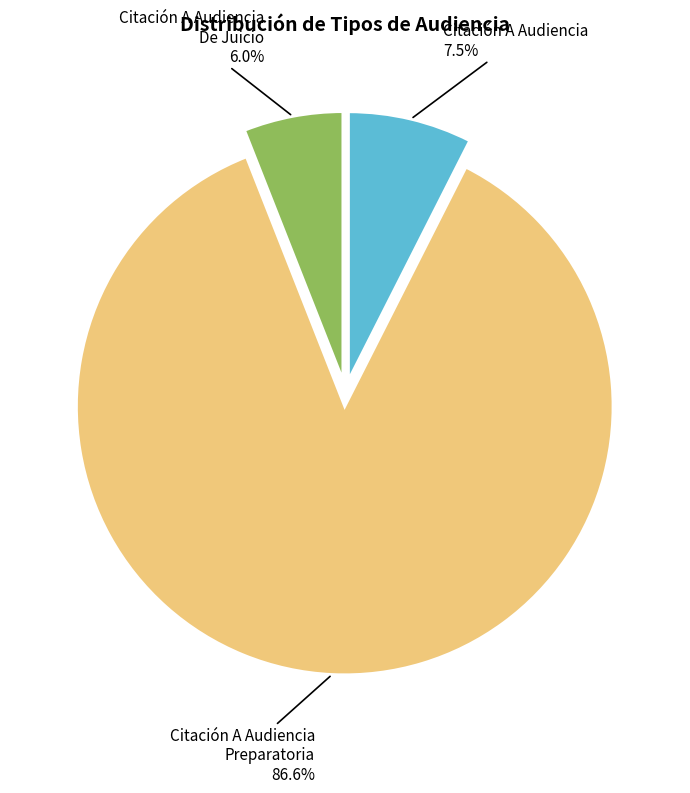

How many slices are in this pie chart?

3